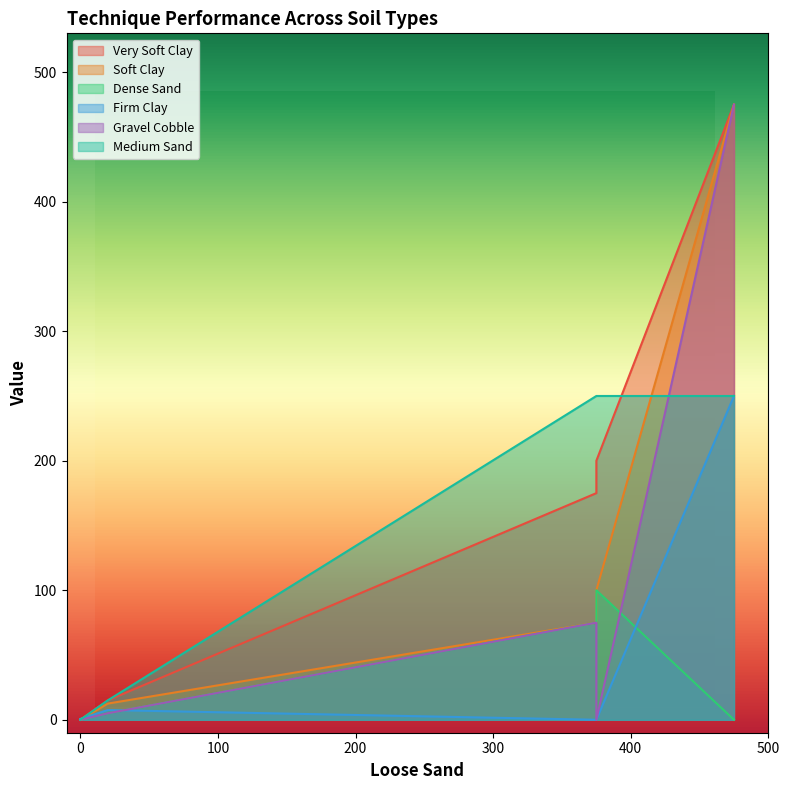

Does the chart have visible grid lines?

No